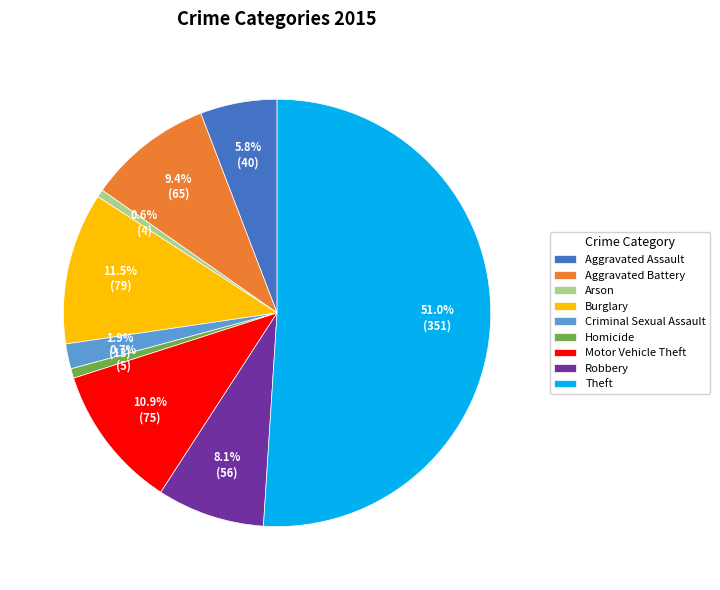

The Theft slice represents 51% of the pie. True or false?

True